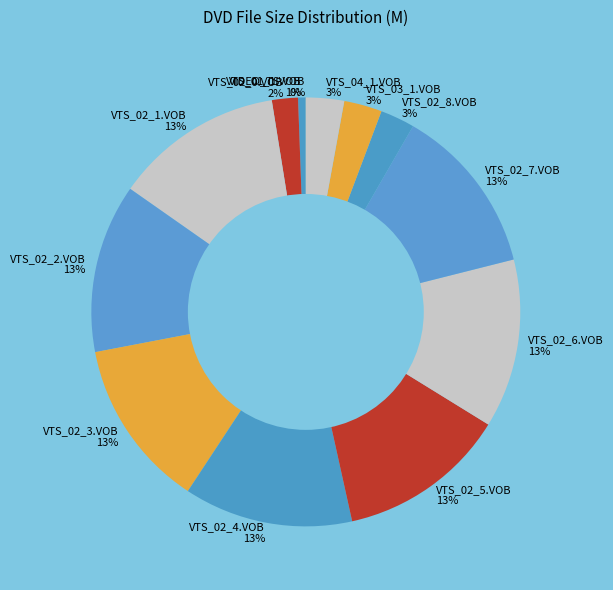

To the nearest percent, what is the average slice percentage?

8%